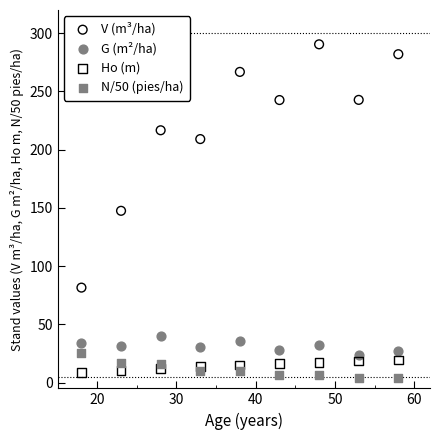

Which series contains the highest Y value?

V (m³/ha)